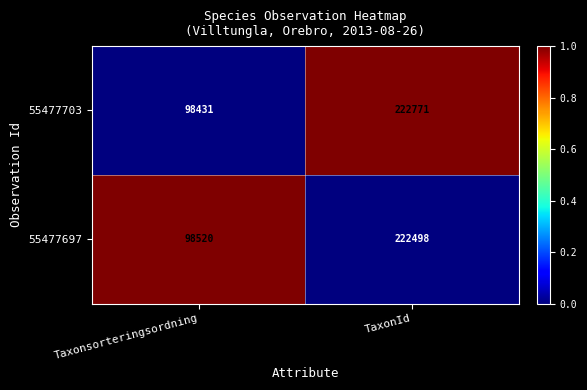

How many data points in 55477703 are less than 222771?

1